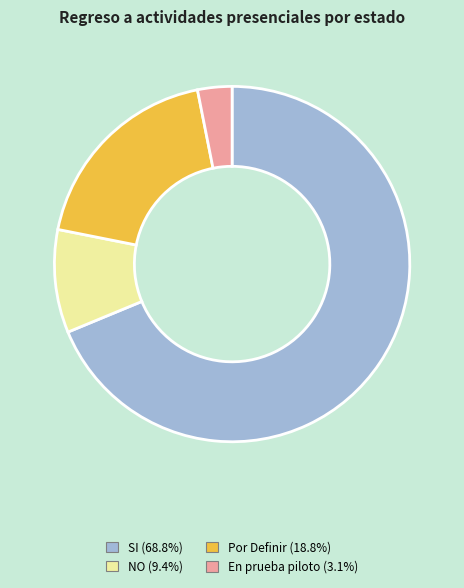

Does any single category account for the majority?

Yes